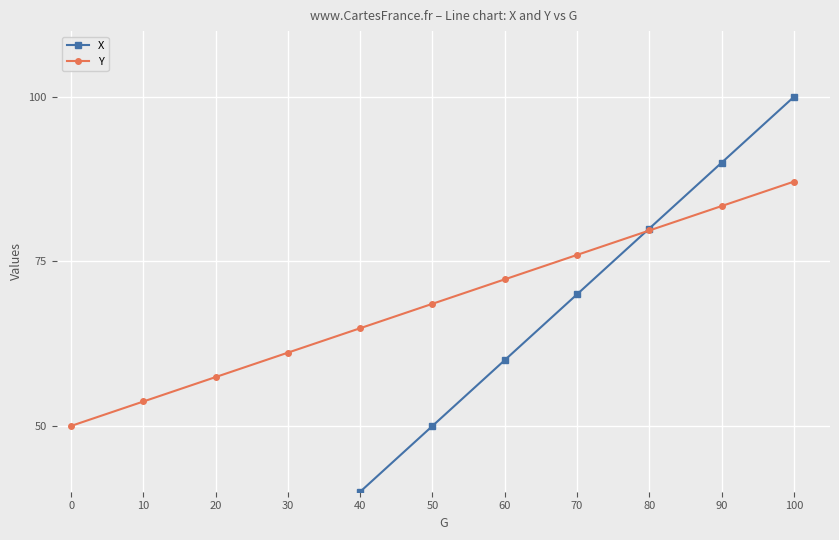

What is the value of the Y point at the 2nd from the left?

53.7